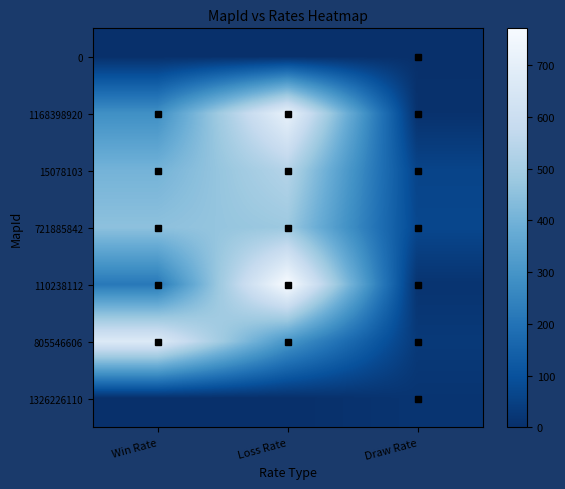

What is the spread (max minus min) of values at Loss Rate?

771